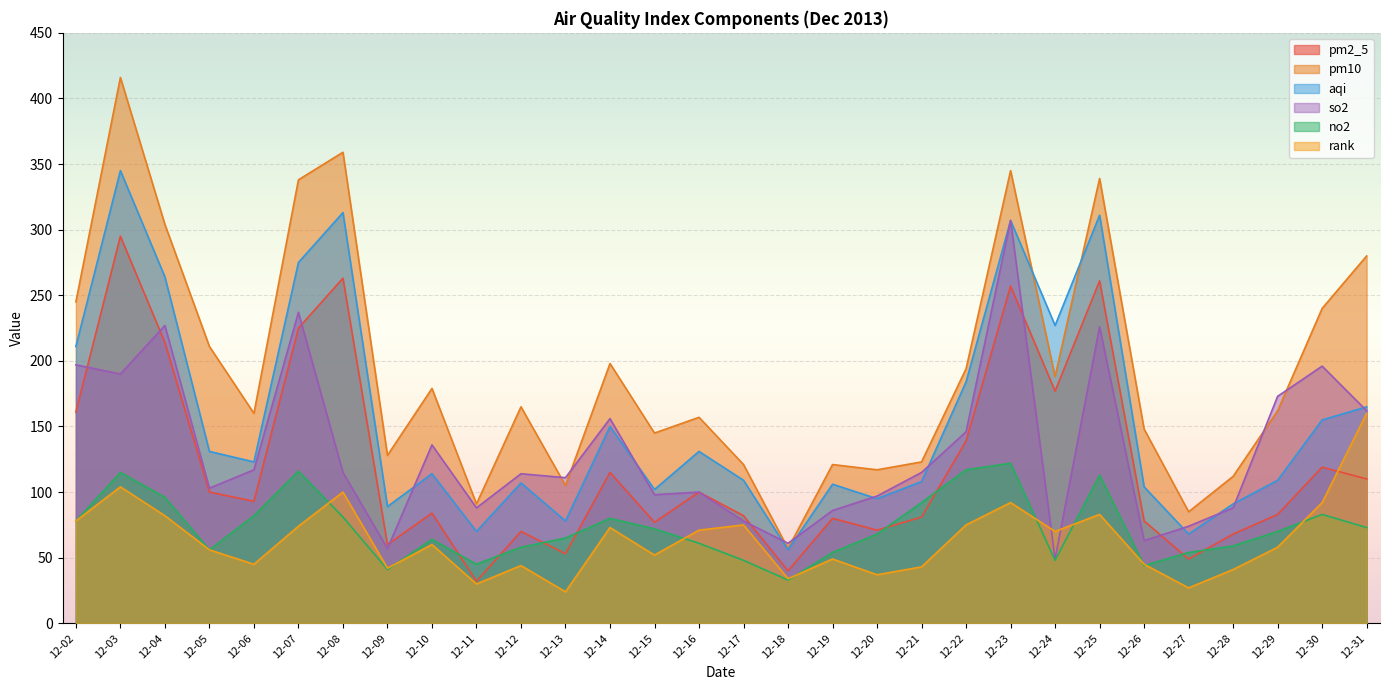

List the labels in order of rank value, smallest first.

12-13, 12-27, 12-11, 12-18, 12-20, 12-28, 12-09, 12-21, 12-12, 12-06, 12-26, 12-19, 12-15, 12-05, 12-29, 12-10, 12-24, 12-16, 12-14, 12-07, 12-17, 12-22, 12-02, 12-04, 12-25, 12-23, 12-30, 12-08, 12-03, 12-31